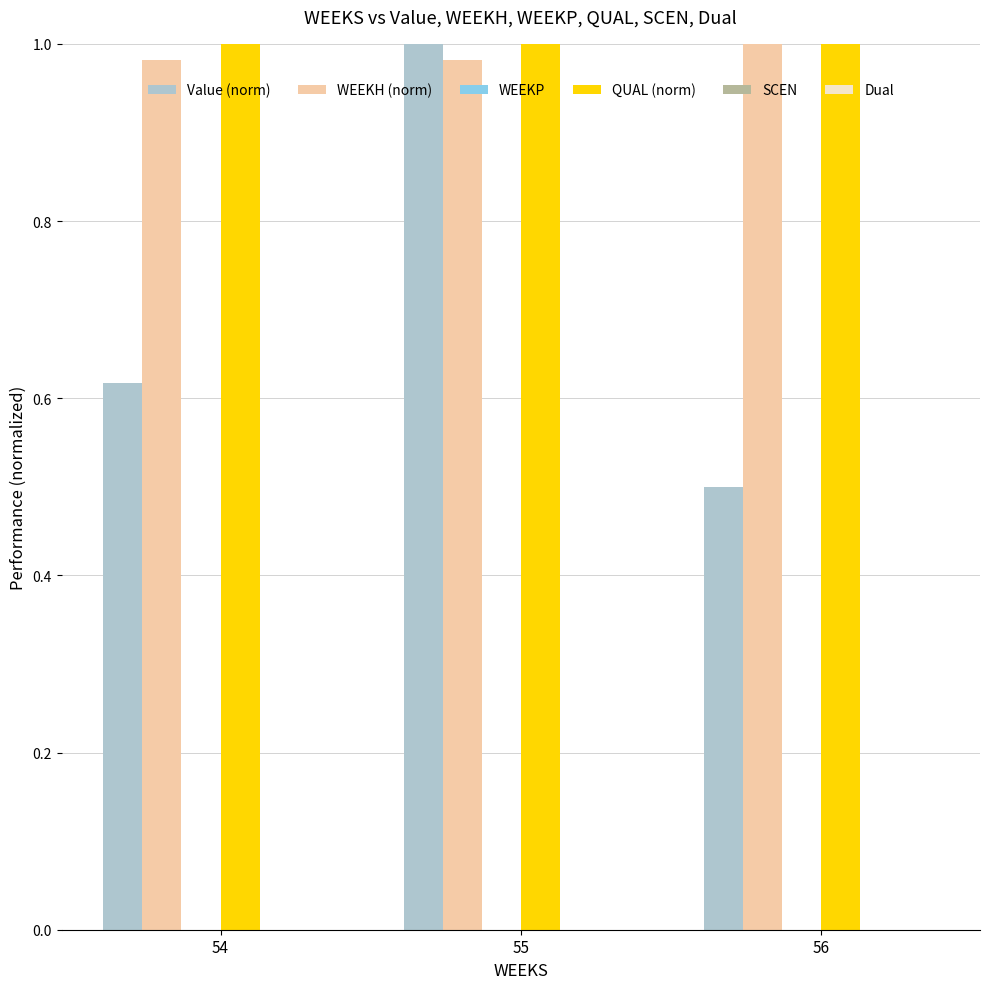

Are the bars horizontal?

No